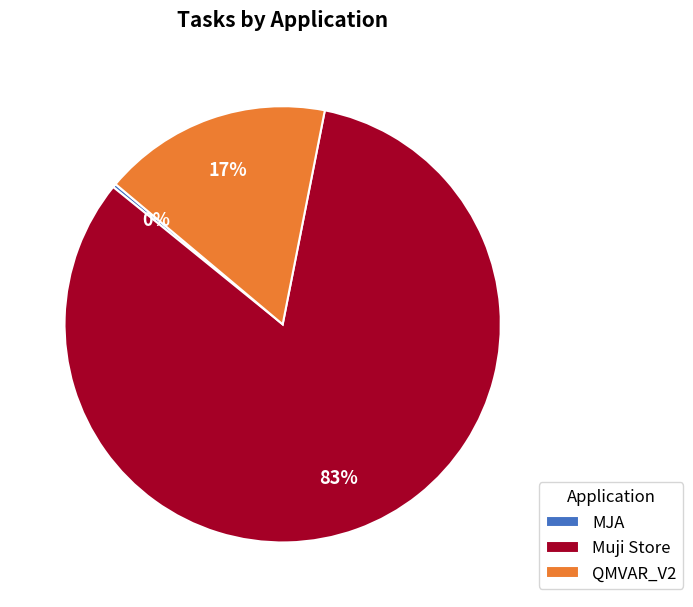

True or false: Muji Store accounts for 1% of the total.

False